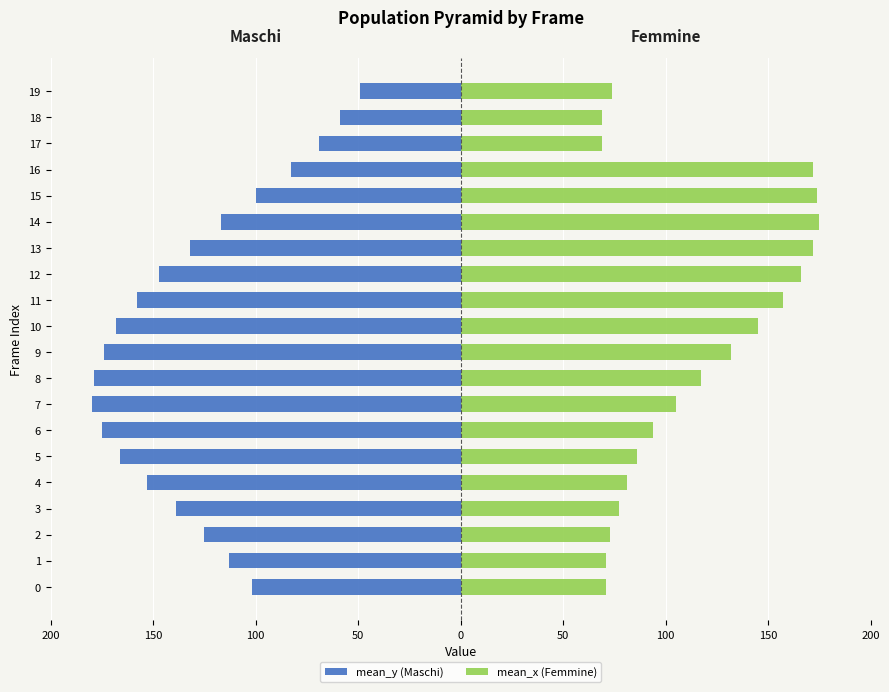

What is the difference between the highest and lowest values at 17?

138